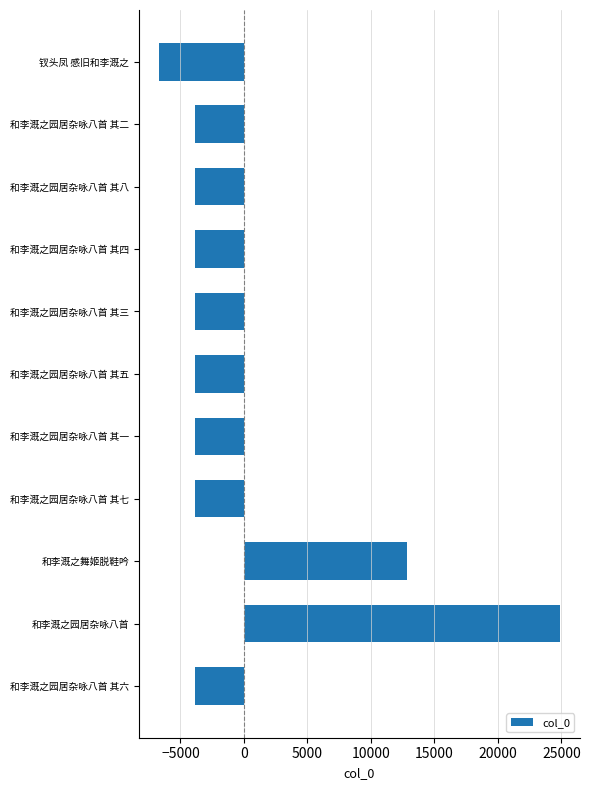

Count the number of categories in the chart.

11